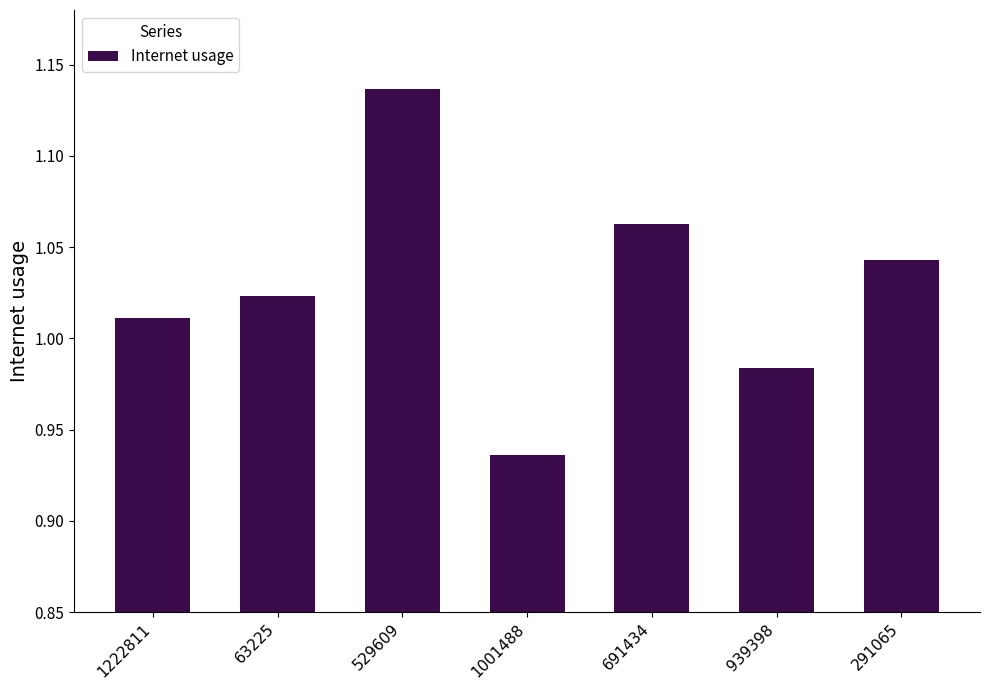

At which label does the data first exceed 1?

1222811